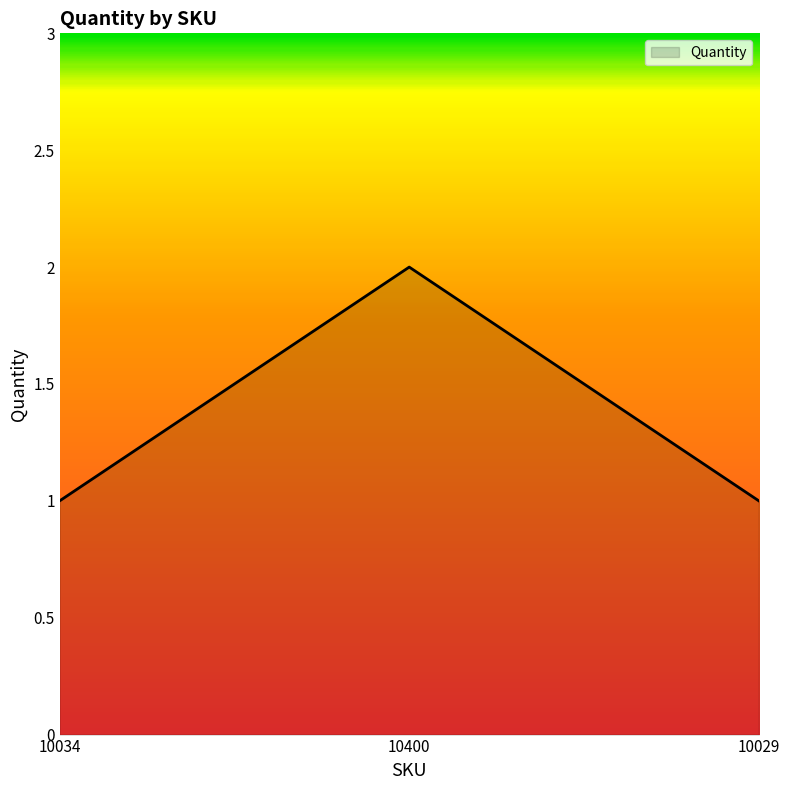

What is the change in value from 10400 to 10029?

-1